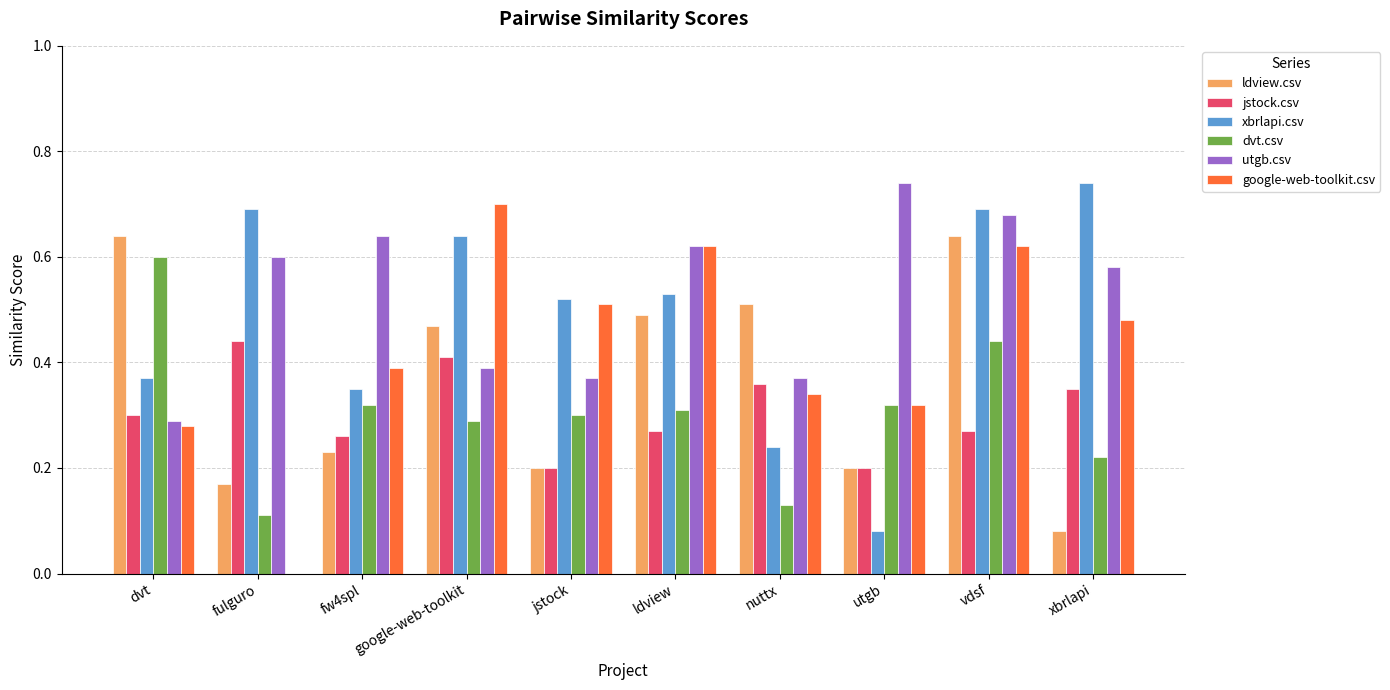

What is the sum of all utgb.csv values?

5.3